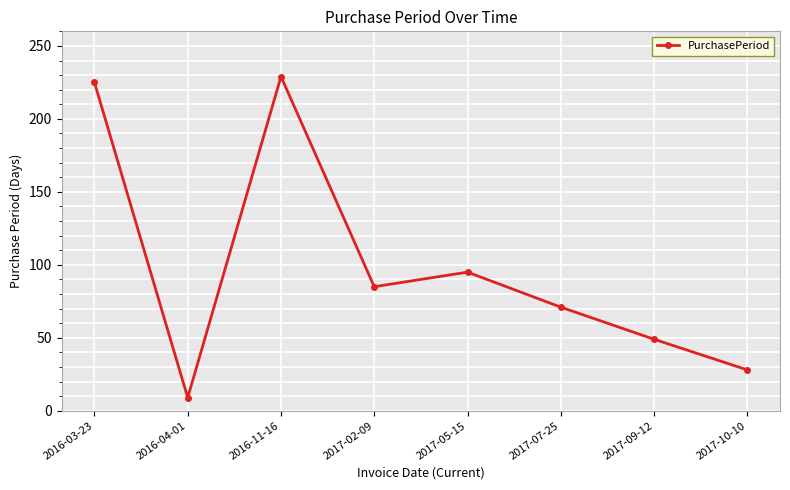

Rank the categories by value from lowest to highest.

2016-04-01, 2017-10-10, 2017-09-12, 2017-07-25, 2017-02-09, 2017-05-15, 2016-03-23, 2016-11-16